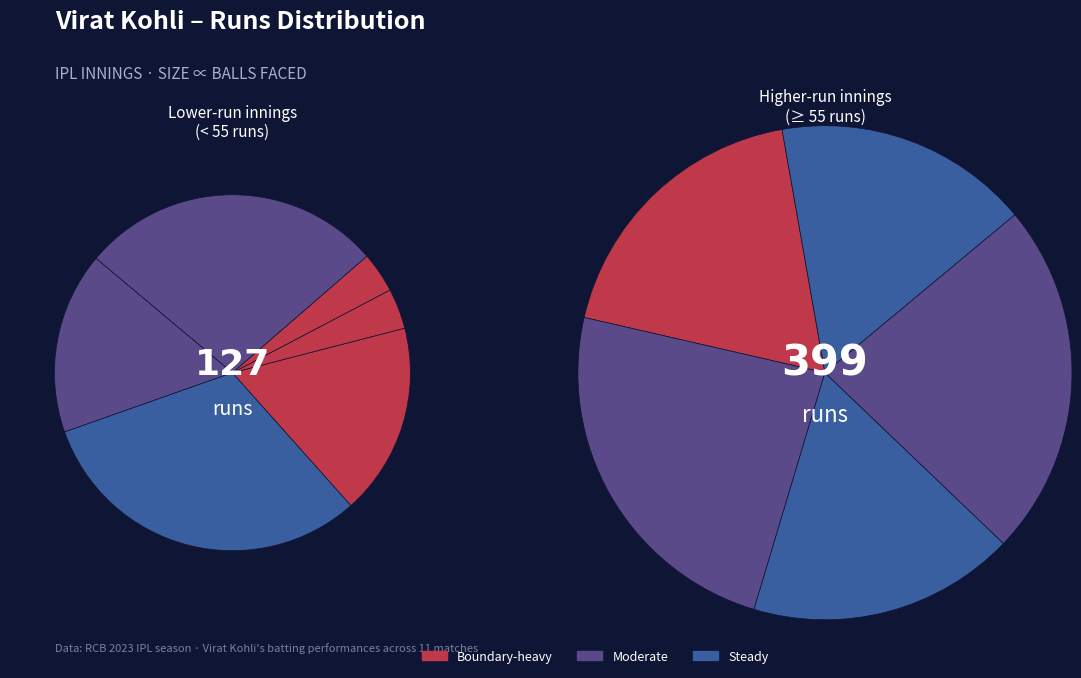

How many slices are in this pie chart?

11